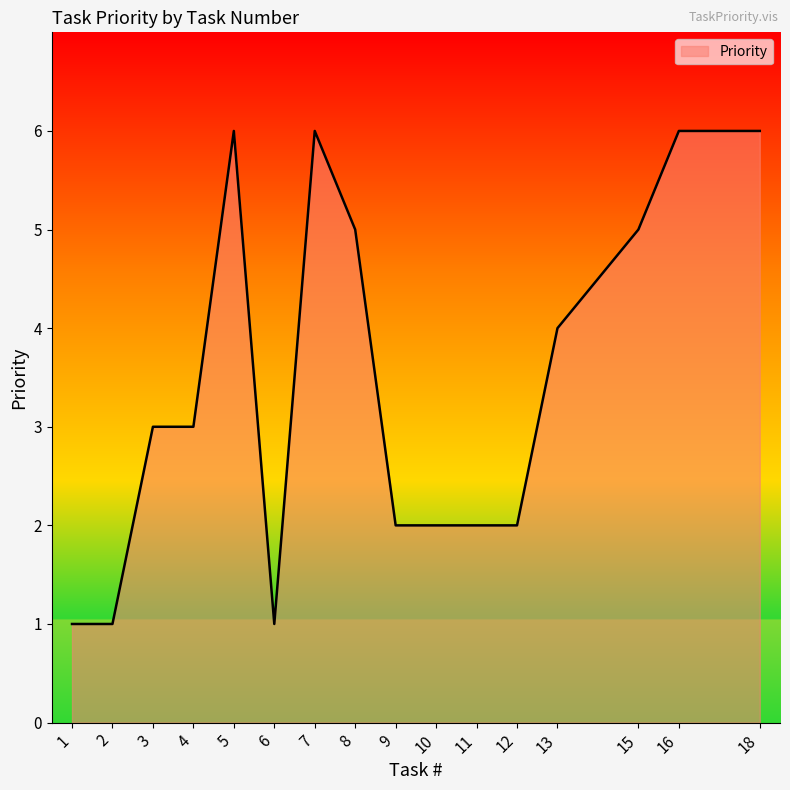

The value at 12 is 2. True or false?

True